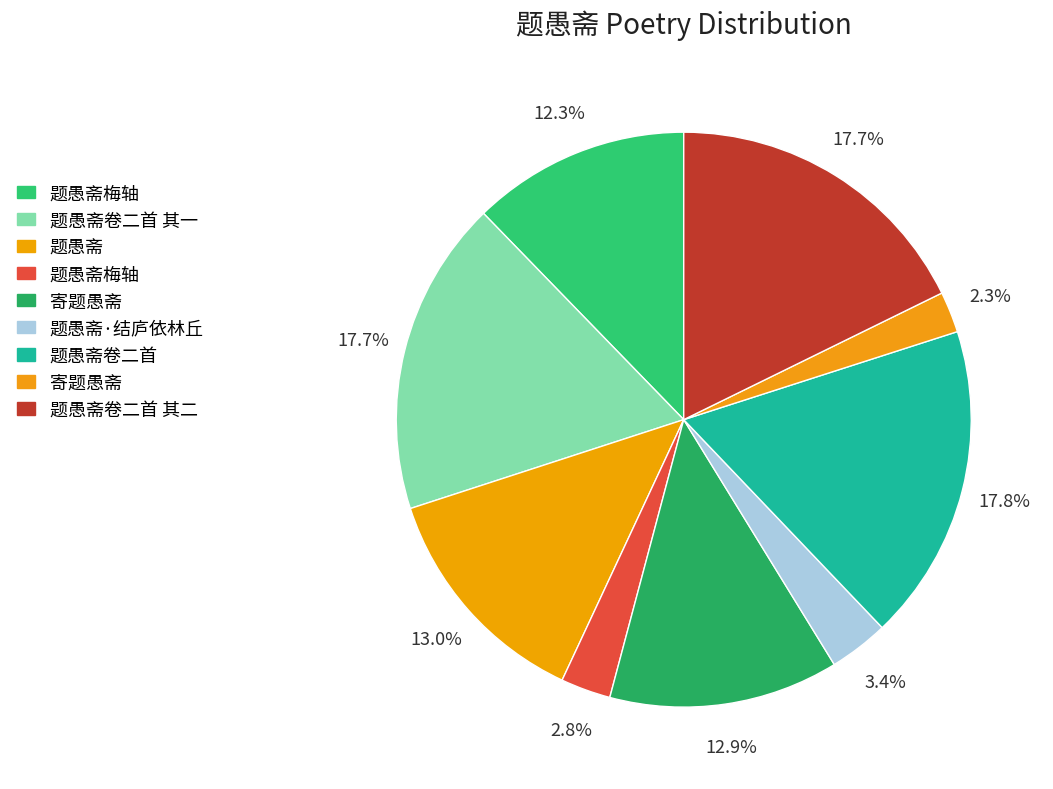

How many segments does this pie chart have?

9